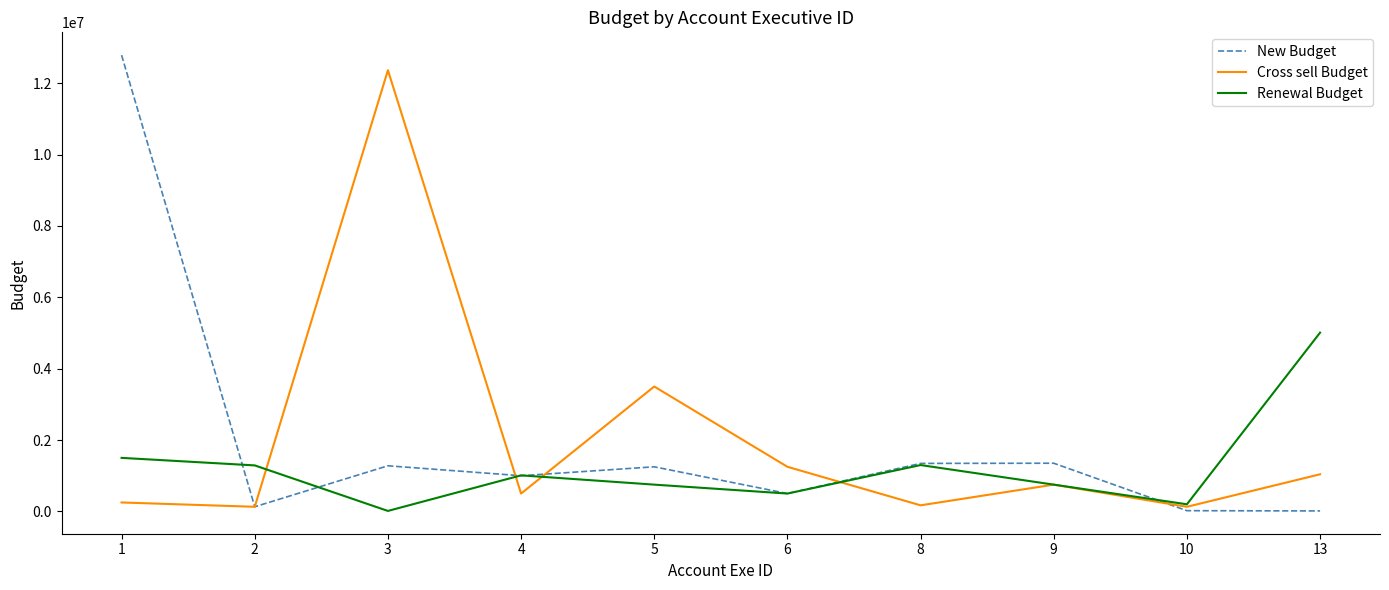

Where is Cross sell Budget nearest to the value 6247038?

5